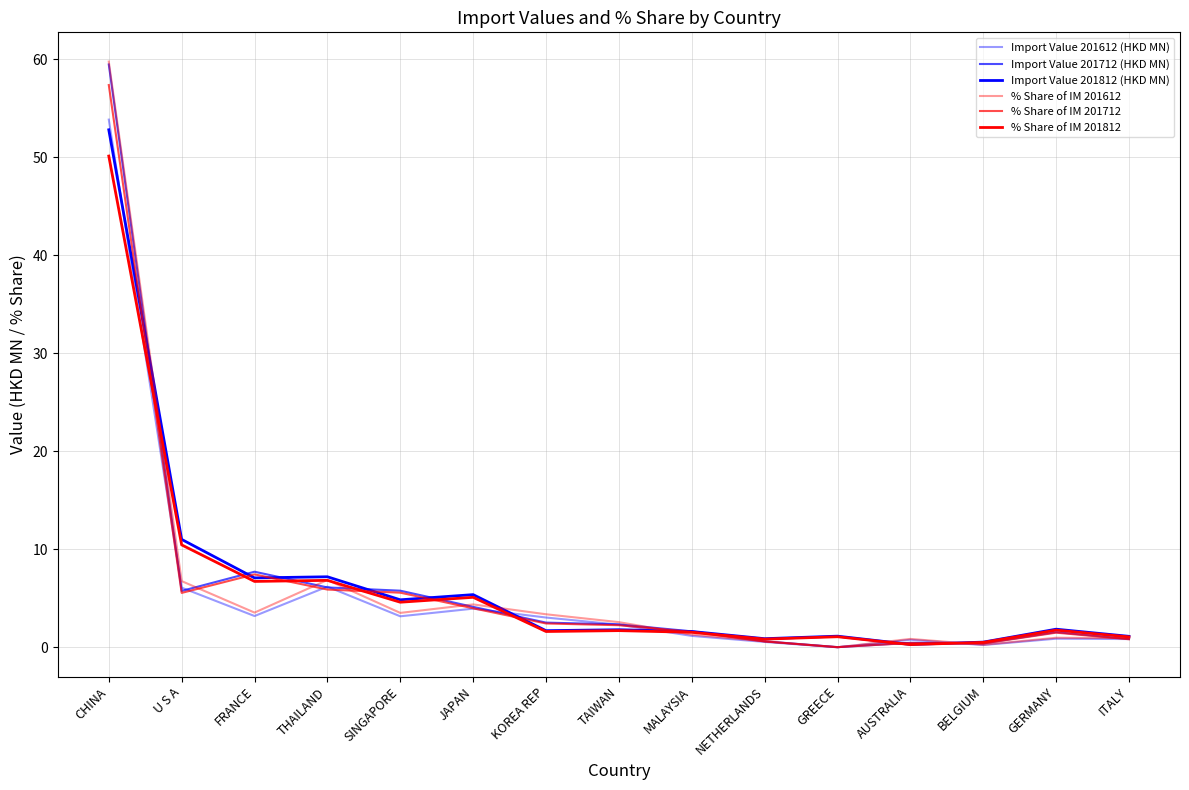

Does the chart have visible grid lines?

Yes